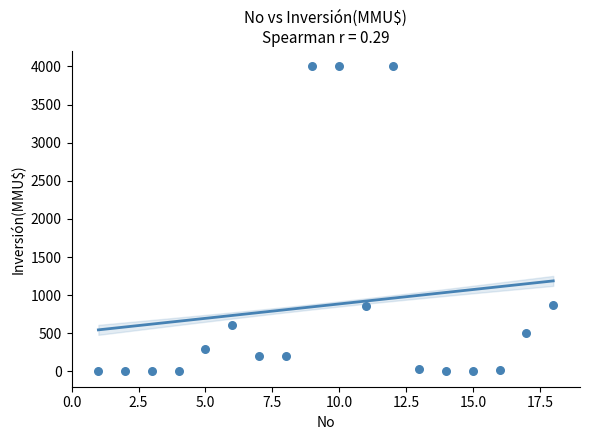

What is the range of Y values (max minus min)?

4000.0